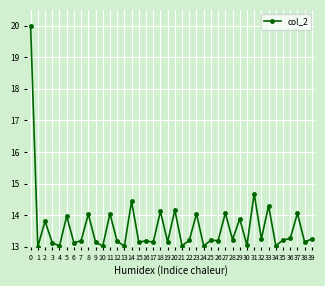

How many lines are shown in the chart?

1